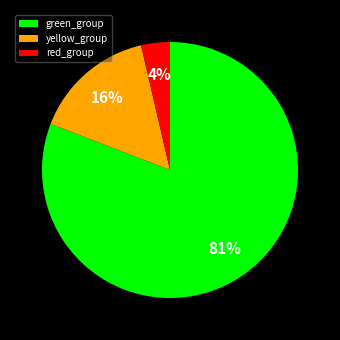

Combined, do green_group and red_group account for over 50%?

Yes